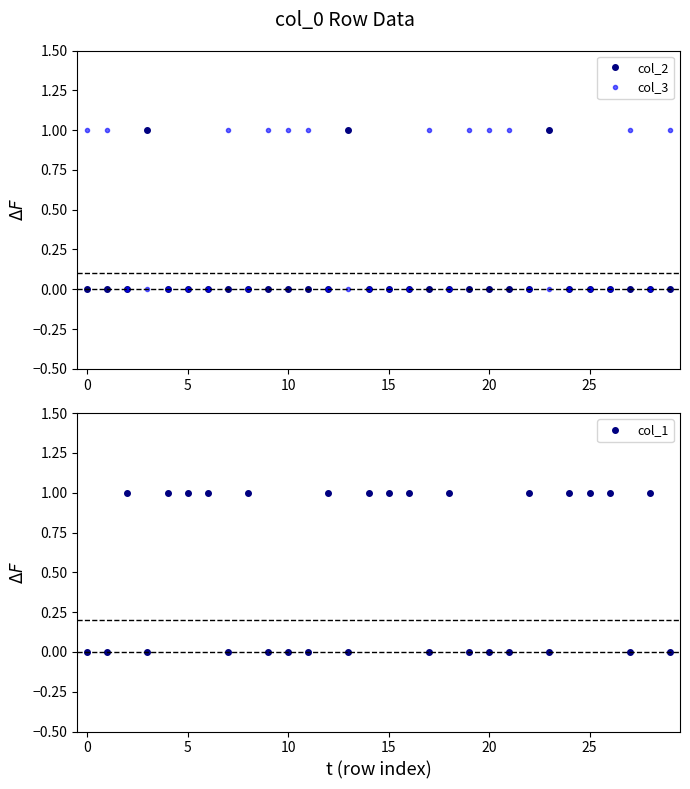

Rank the series by their maximum value, from lowest to highest.

col_2, col_3, col_1